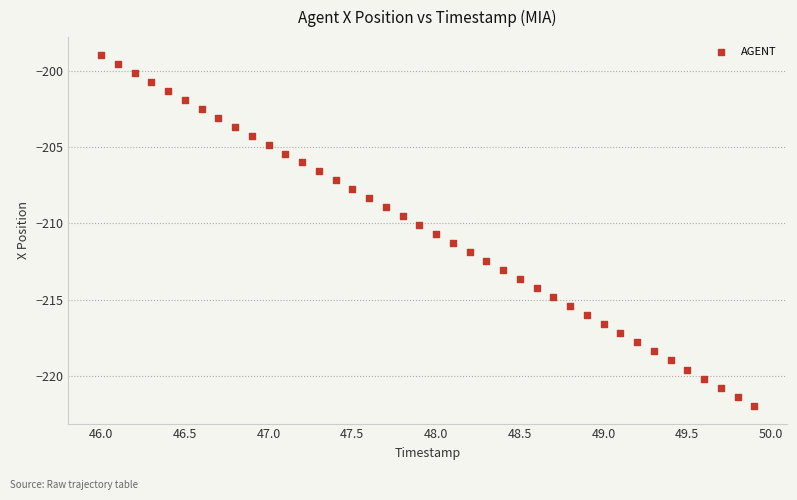

What is the range of Y values (max minus min)?

23.1